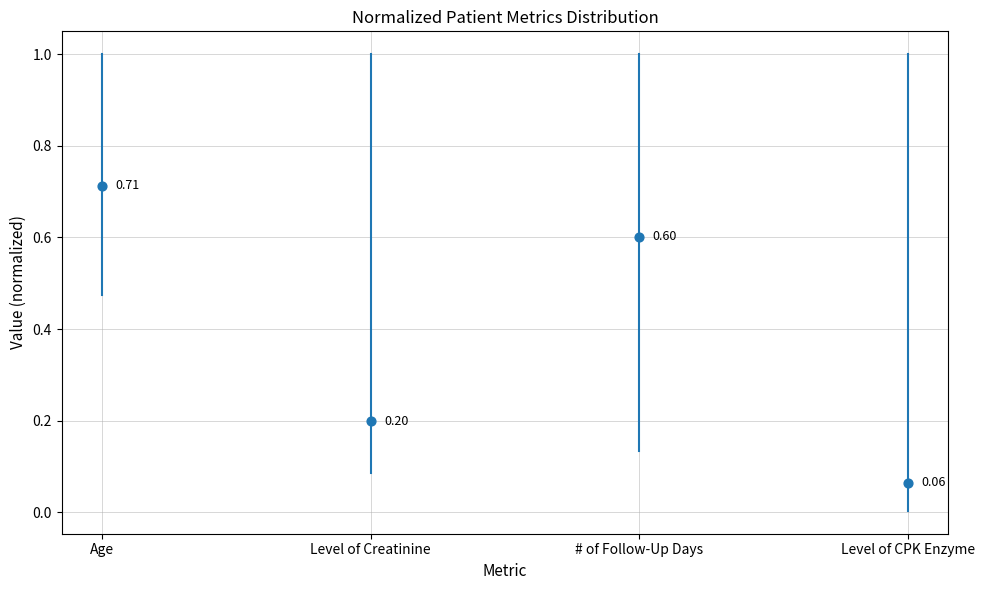

Which series reaches the maximum Y coordinate?

Age